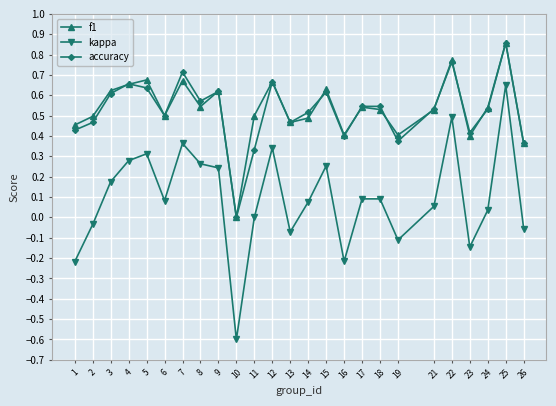

The value of accuracy at 3 is 0.6. True or false?

True